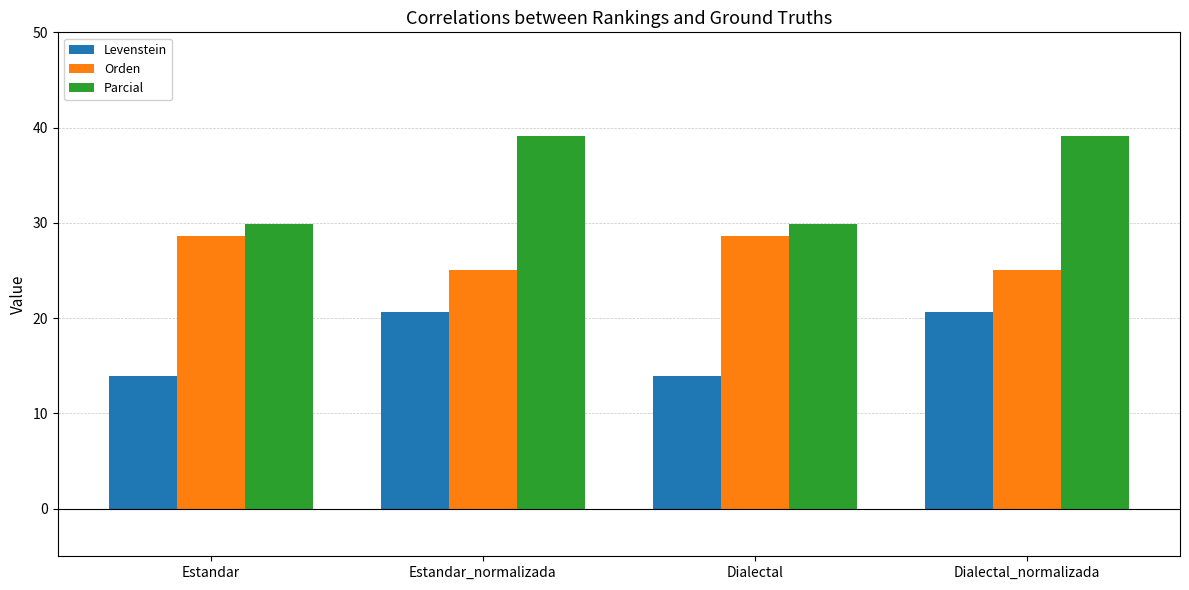

What is the difference between the second highest and minimum values in the Orden series?

3.6